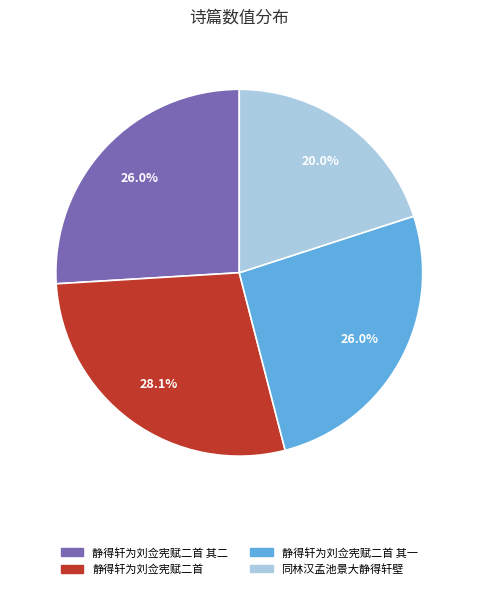

How many slices are in this pie chart?

4